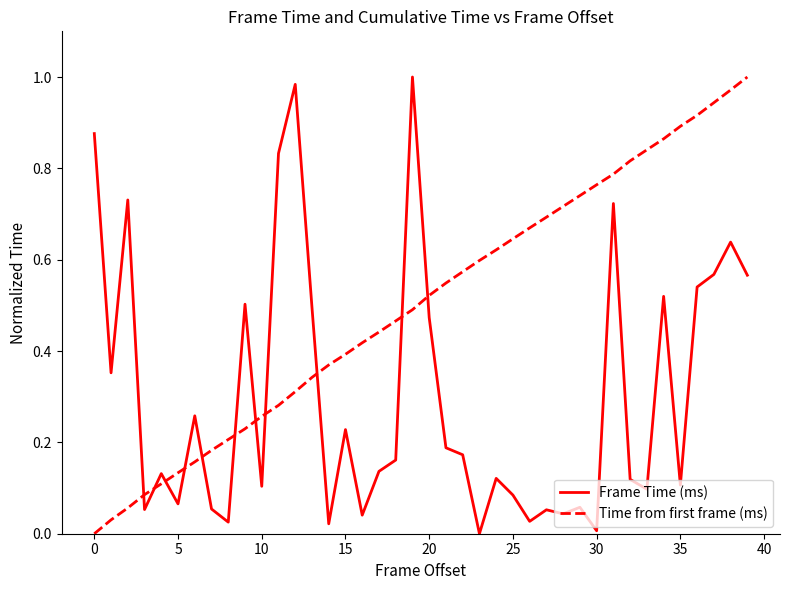

List the series in order of their overall mean, lowest first.

Frame Time (ms), Time from first frame (ms)